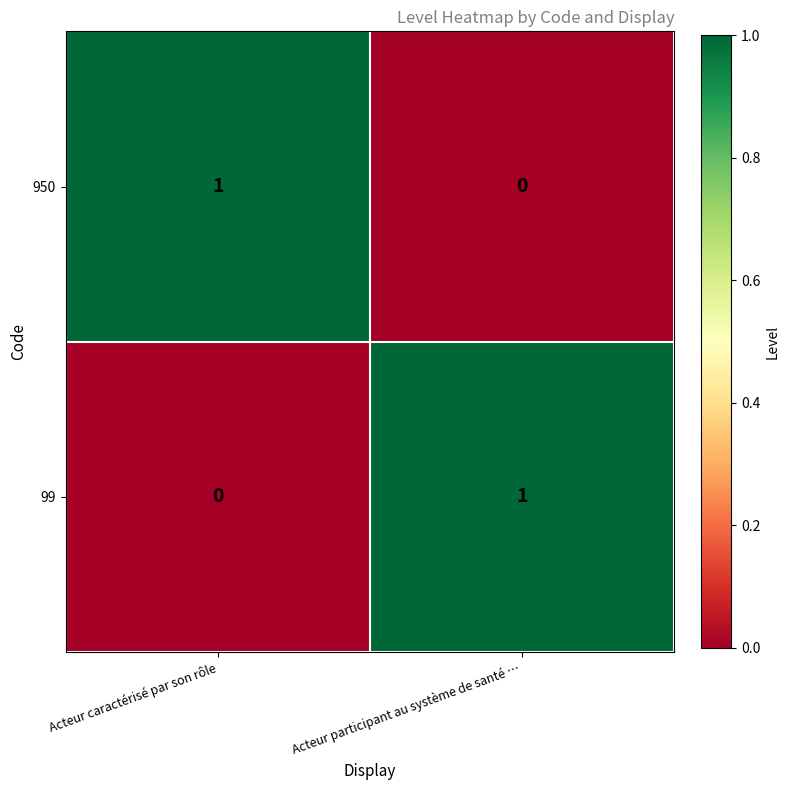

List the labels in order of 950 value, largest first.

Acteur caractérisé par son rôle, Acteur participant au système de santé …